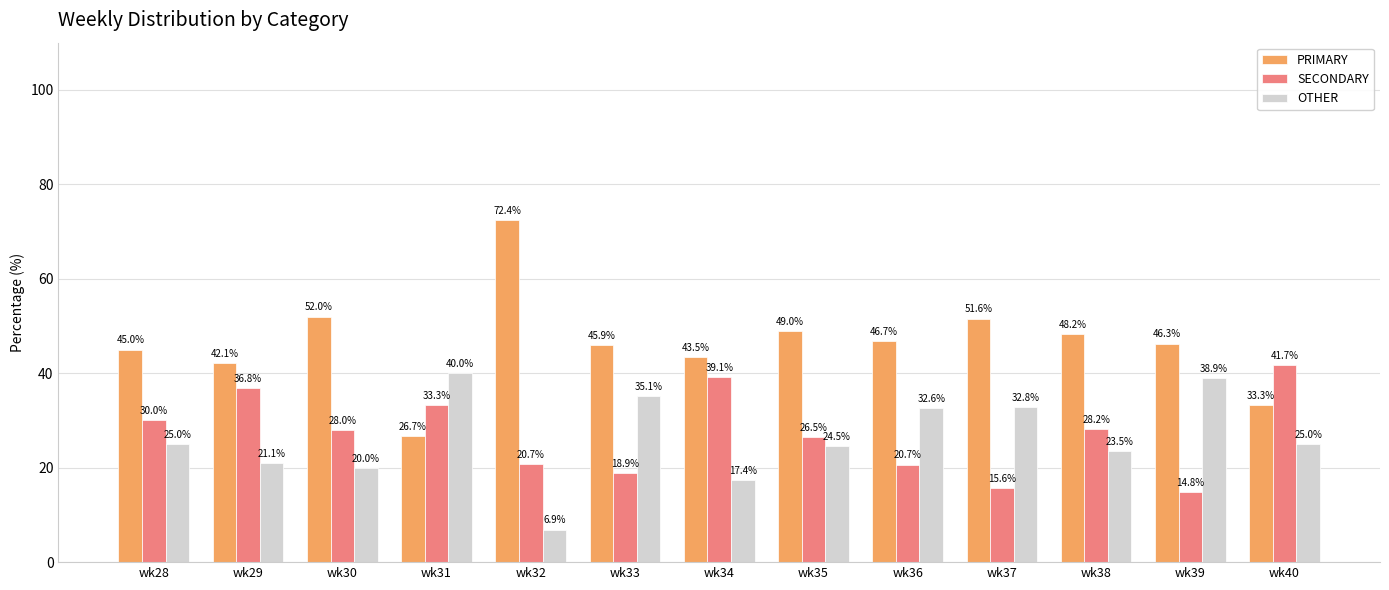

Rank the series at wk32 from lowest to highest value.

OTHER, SECONDARY, PRIMARY